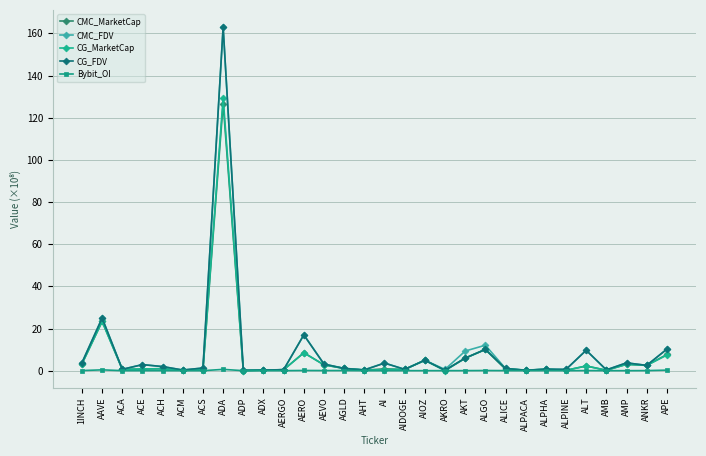

Where is the first local maximum for CG_FDV?

AAVE